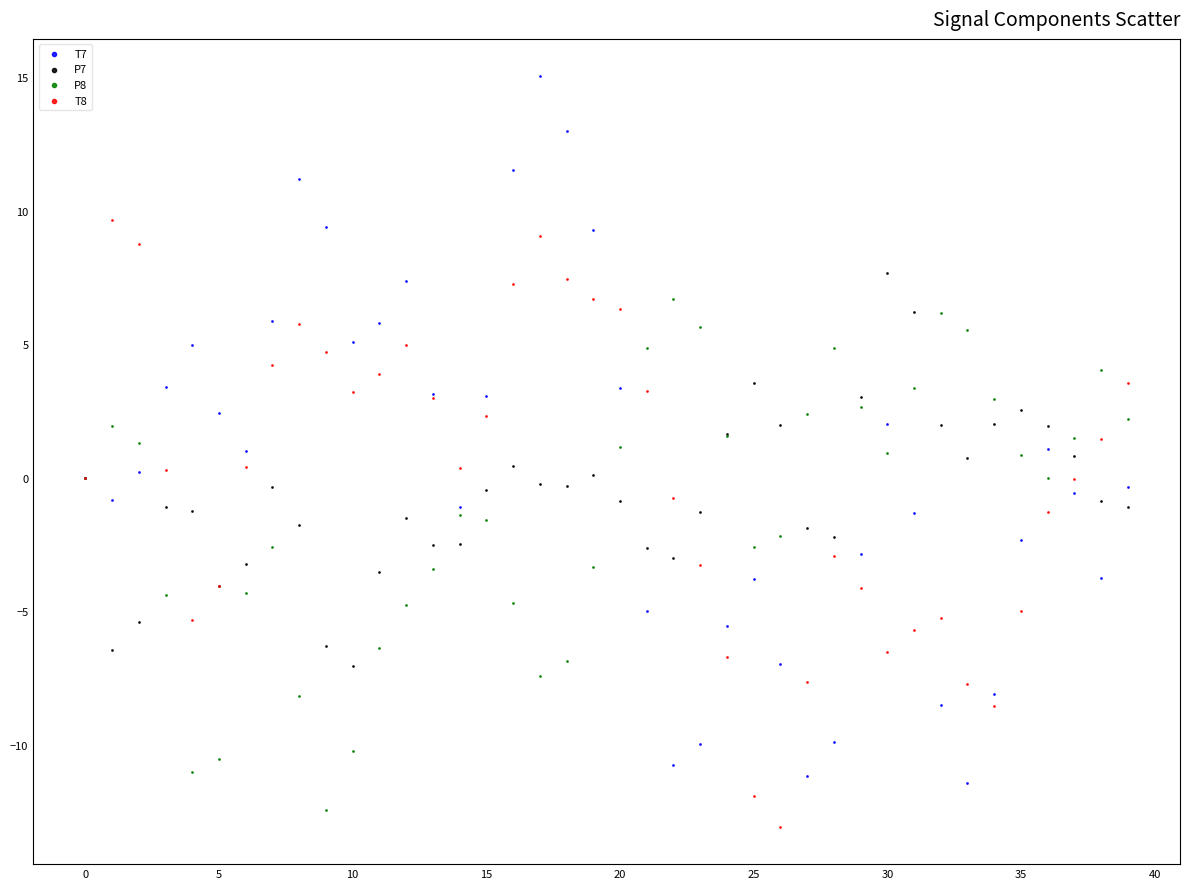

Which series has the largest Y range (max minus min)?

T7